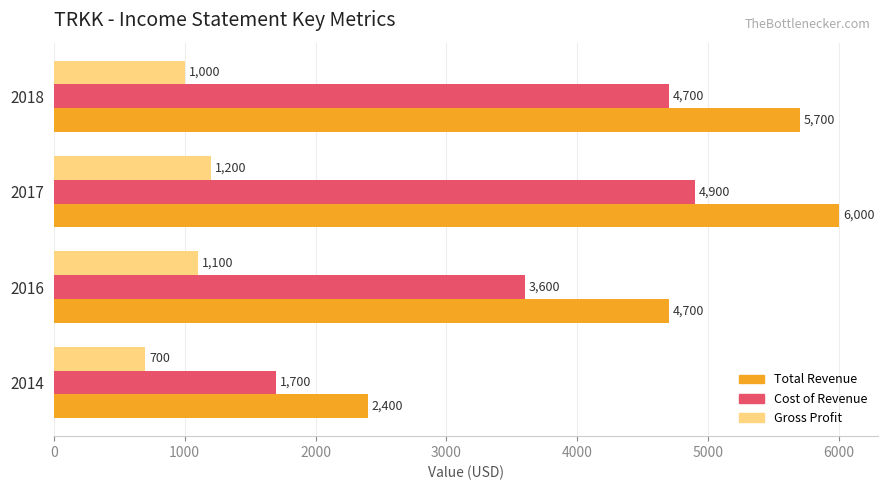

Which label corresponds to the largest value in the chart?

2017